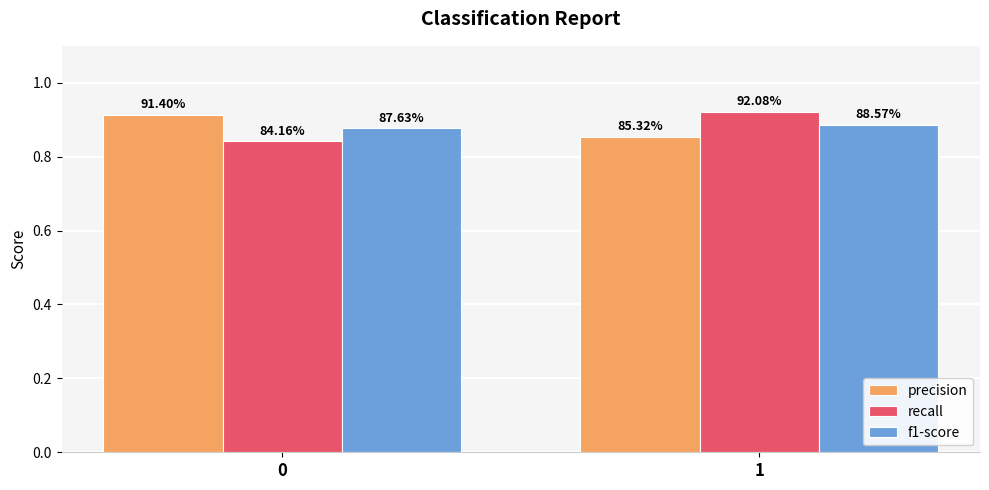

Which series has the largest total across all categories?

precision